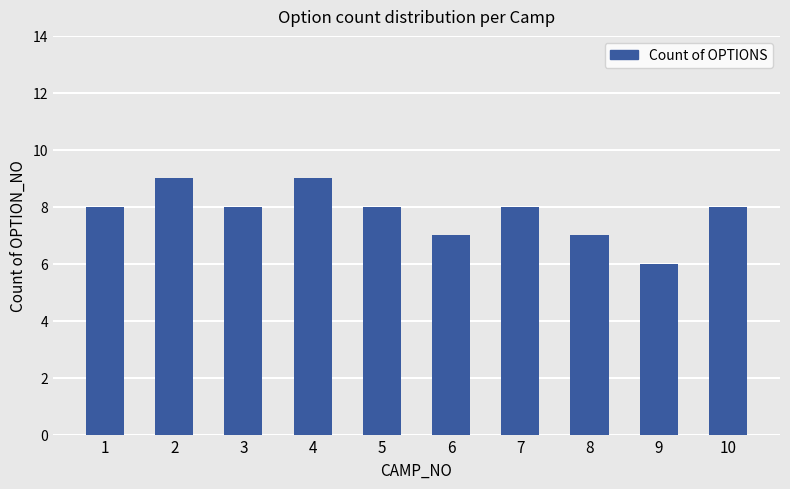

Read the value at 2.

9